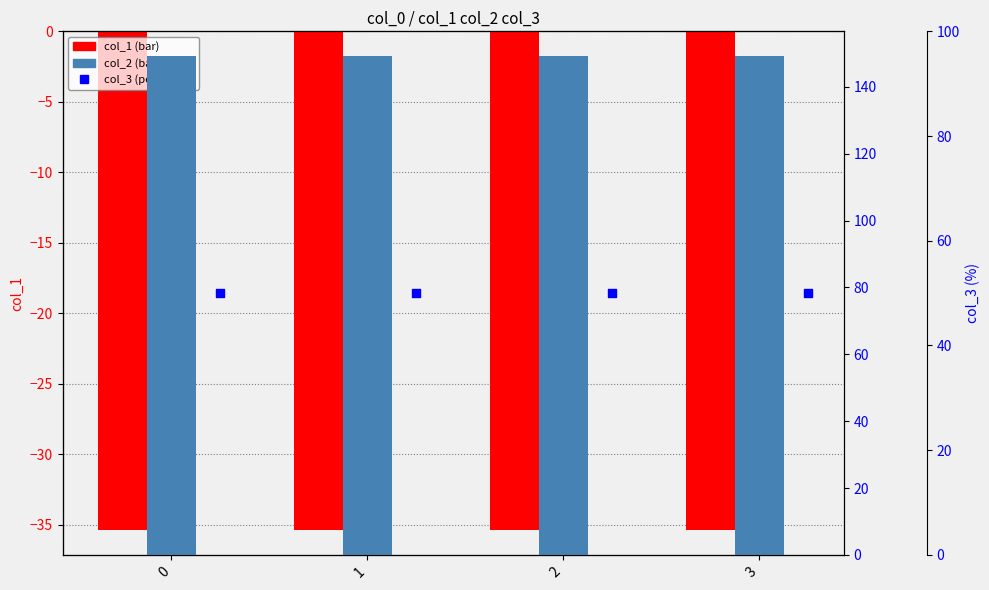

Which series has the largest total across all categories?

col_2